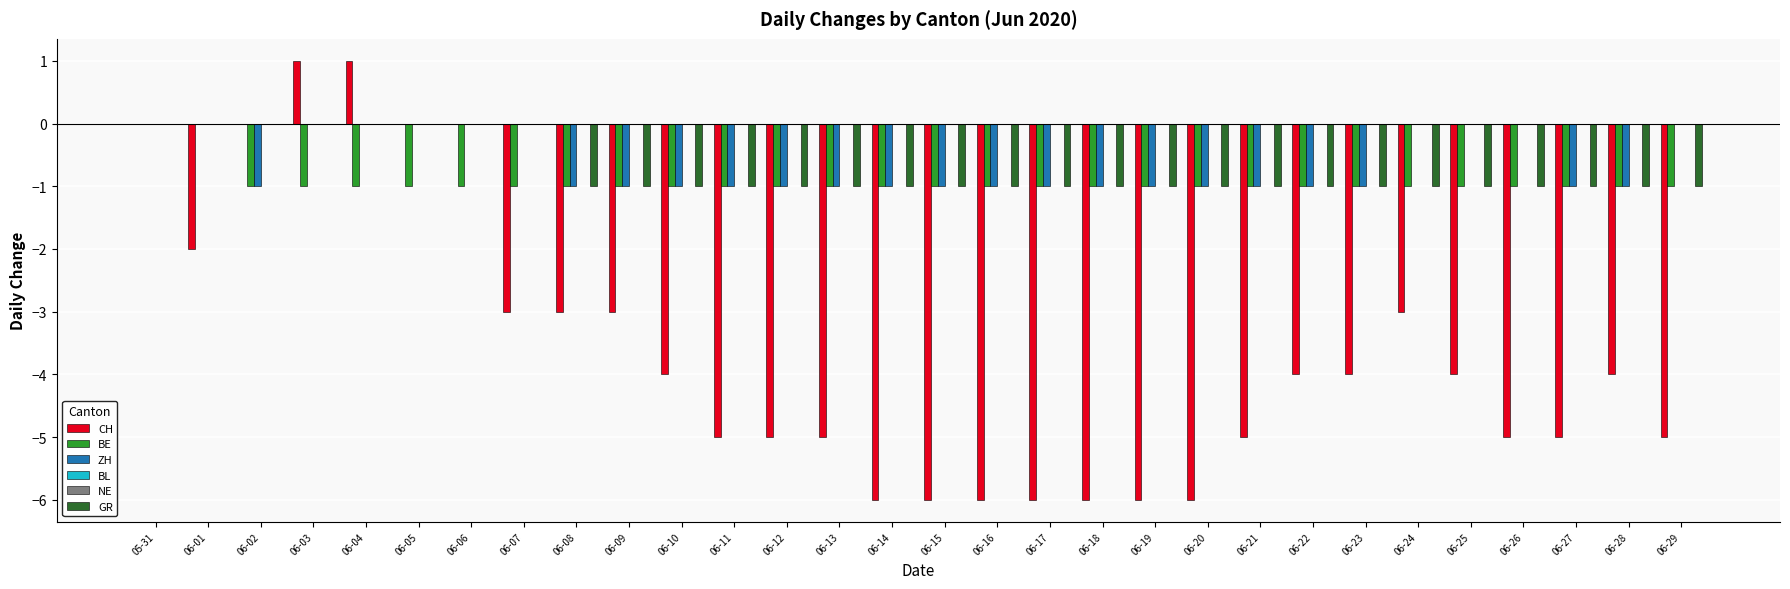

Which series has the largest total across all categories?

BL